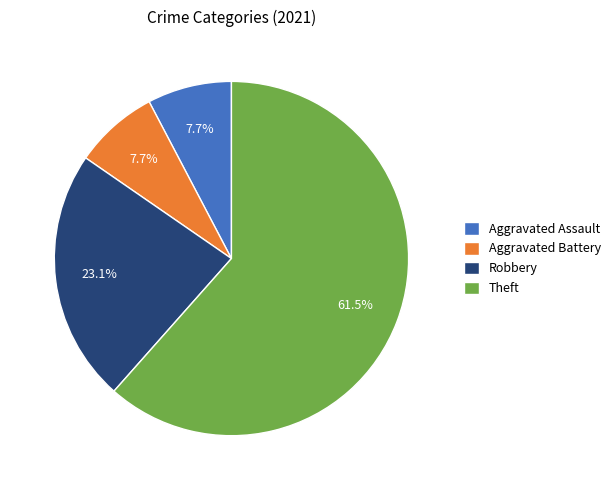

To the nearest percent, what percentage of the pie is Aggravated Assault?

8%